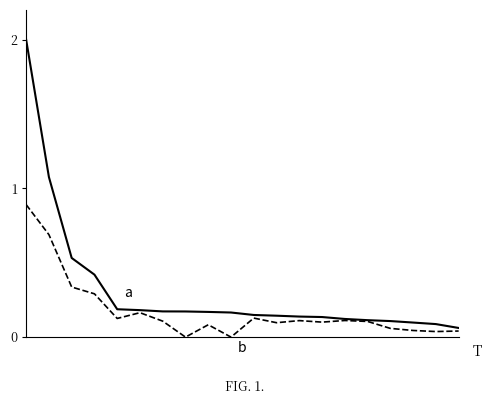

What is the greatest value displayed?

2.0